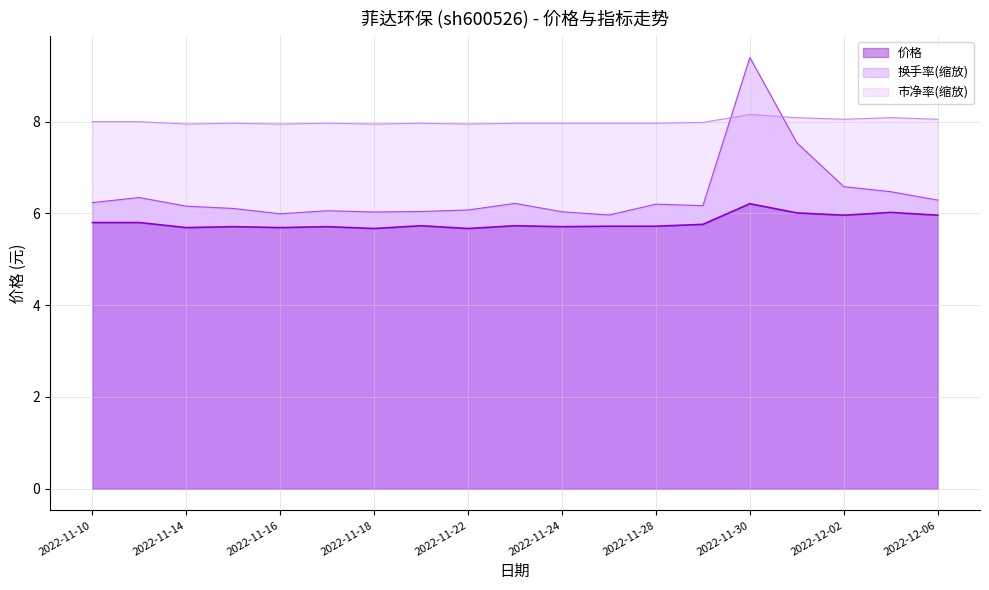

Which has a higher value, 2022-11-24 or 2022-11-15?

2022-11-24